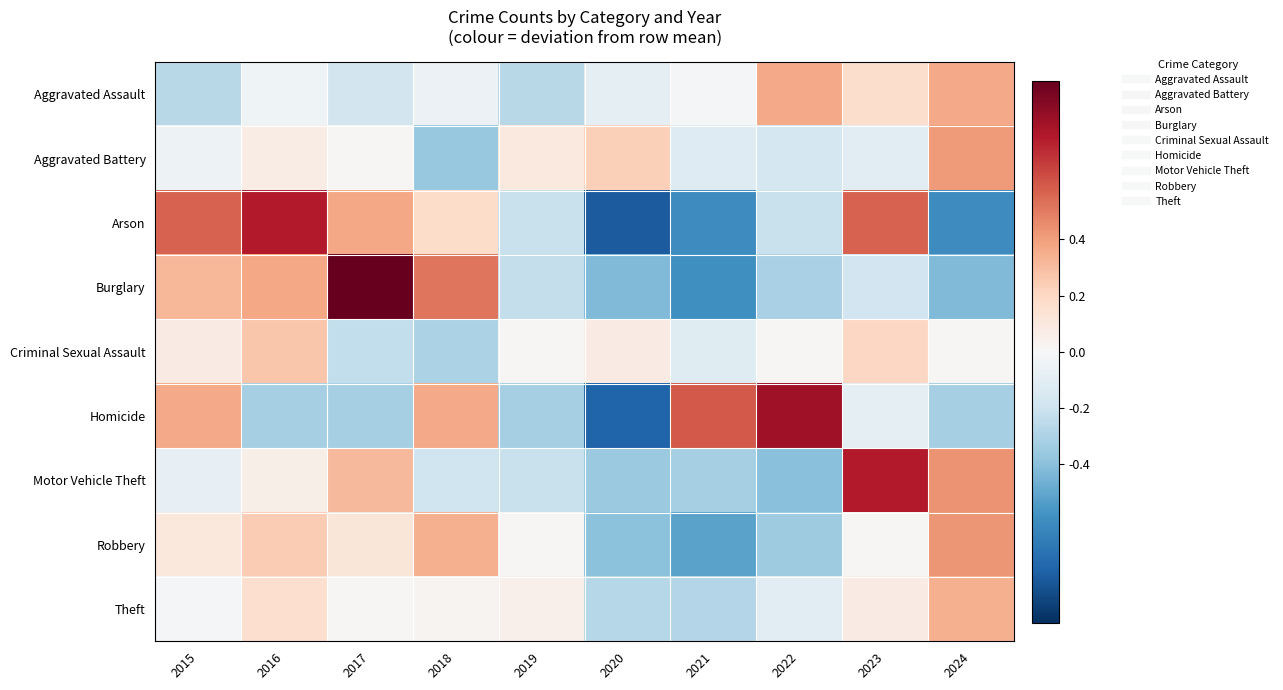

Between 2022 and 2024, which series saw the biggest shift?

Homicide